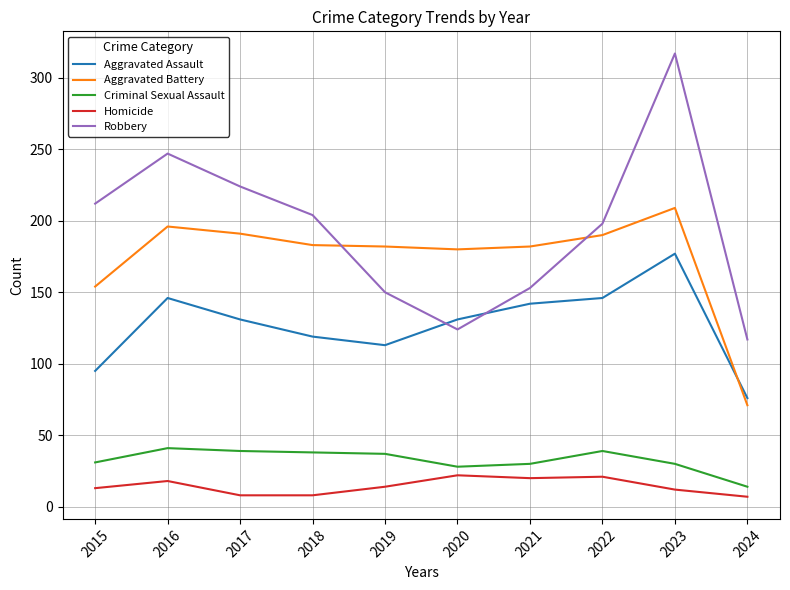

Read the Criminal Sexual Assault value at 2024.

14